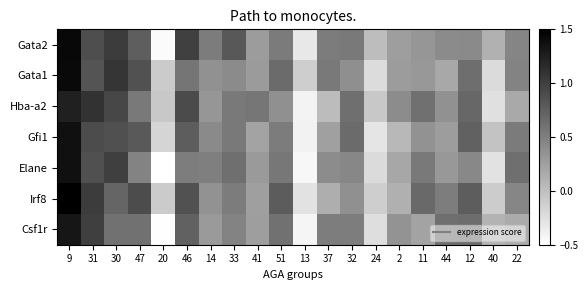

Reading right to left, extract all data points from this chart.

Gata2: 22=0.5	40=0.1	12=0.4	44=0.4	11=0.3	2=0.3	24=0.0	32=0.6	37=0.5	13=-0.3	51=0.5	41=0.3	33=0.8	14=0.5	46=1.0	20=-0.5	47=0.8	30=1.0	31=0.9	9=1.4
Gata1: 22=0.5	40=-0.2	12=0.6	44=0.2	11=0.3	2=0.3	24=-0.2	32=0.4	37=0.5	13=-0.1	51=0.7	41=0.3	33=0.4	14=0.4	46=0.6	20=-0.1	47=0.9	30=1.1	31=0.8	9=1.4
Hba-a2: 22=0.2	40=-0.3	12=0.7	44=0.4	11=0.6	2=0.4	24=-0.1	32=0.6	37=0.0	13=-0.4	51=0.4	41=0.6	33=0.5	14=0.3	46=0.9	20=-0.1	47=0.6	30=0.9	31=1.1	9=1.2
Gfi1: 22=0.5	40=-0.0	12=0.7	44=0.3	11=0.4	2=0.1	24=-0.3	32=0.7	37=0.2	13=-0.4	51=0.5	41=0.2	33=0.5	14=0.4	46=0.8	20=-0.2	47=0.8	30=0.9	31=0.9	9=1.4
Elane: 22=0.6	40=-0.3	12=0.4	44=0.3	11=0.5	2=0.2	24=-0.2	32=0.4	37=0.4	13=-0.4	51=0.6	41=0.3	33=0.6	14=0.5	46=0.5	20=-0.5	47=0.5	30=1.0	31=0.9	9=1.4
Irf8: 22=0.5	40=-0.1	12=0.8	44=0.5	11=0.7	2=0.1	24=-0.1	32=0.4	37=0.1	13=-0.3	51=0.8	41=0.3	33=0.5	14=0.4	46=0.9	20=-0.1	47=0.9	30=0.7	31=1.0	9=1.5
Csf1r: 22=0.2	40=0.1	12=0.6	44=0.6	11=0.2	2=0.3	24=-0.2	32=0.5	37=0.5	13=-0.4	51=0.6	41=0.3	33=0.5	14=0.3	46=0.7	20=-0.5	47=0.6	30=0.6	31=1.0	9=1.3